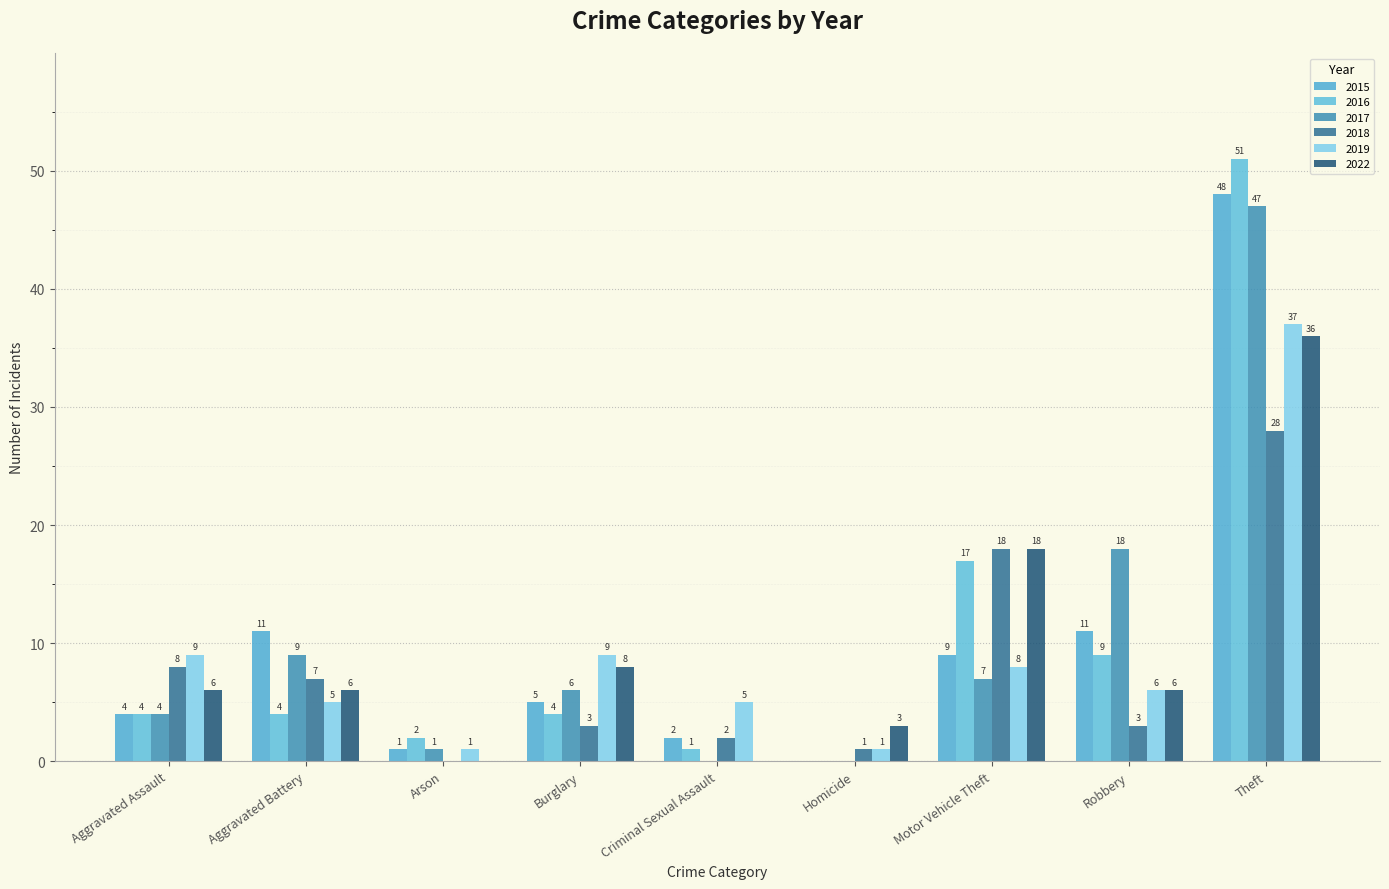

What is the difference between the 2022 values at Motor Vehicle Theft and Robbery?

12